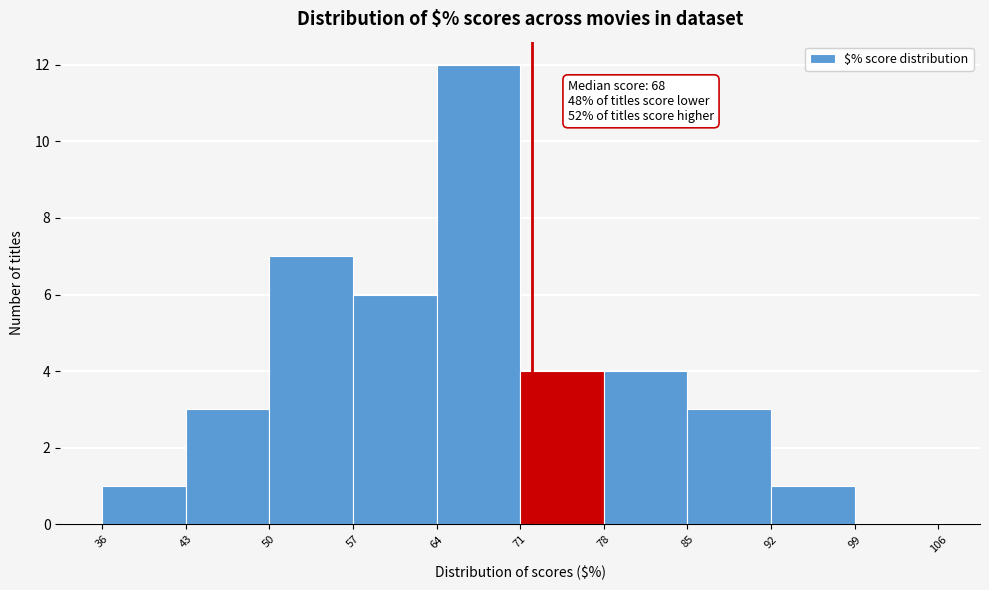

Which range on the x-axis has the tallest bar?

64 to 71